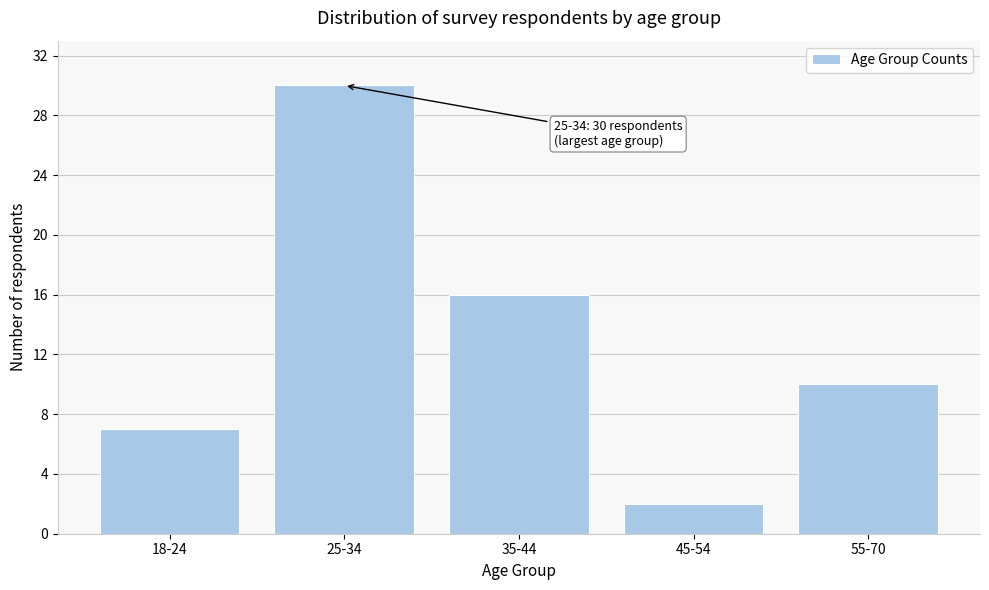

Reading right to left, list all the values displayed in this chart.

10	2	16	30	7